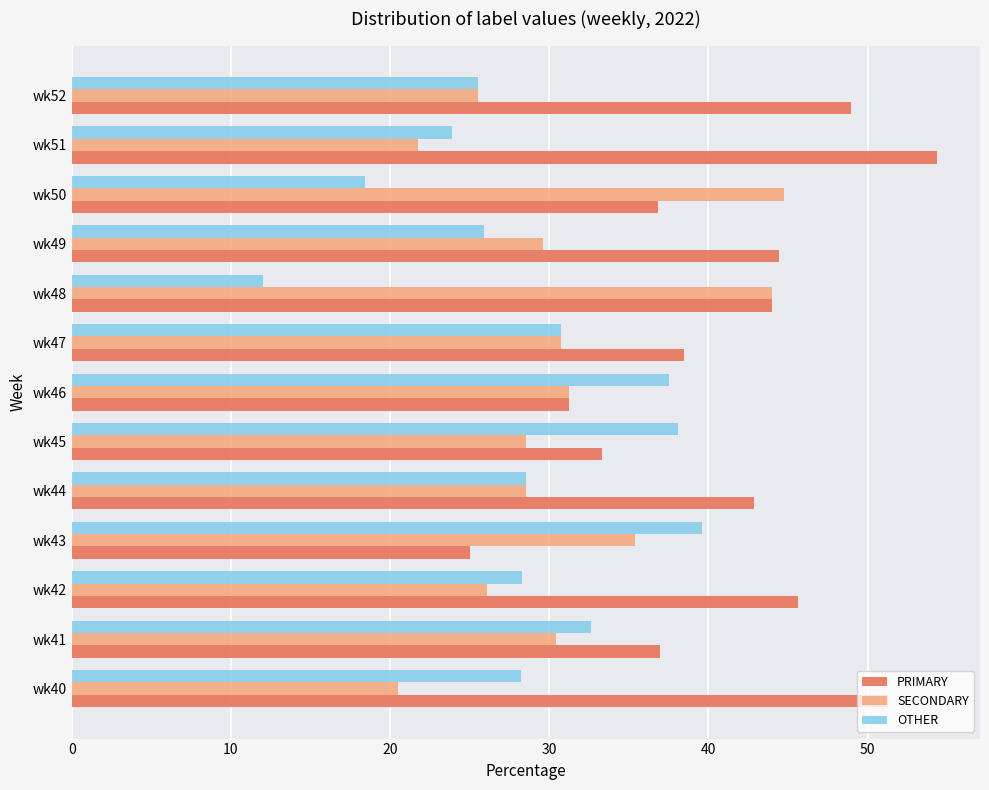

What is the average value of the SECONDARY series?

30.6